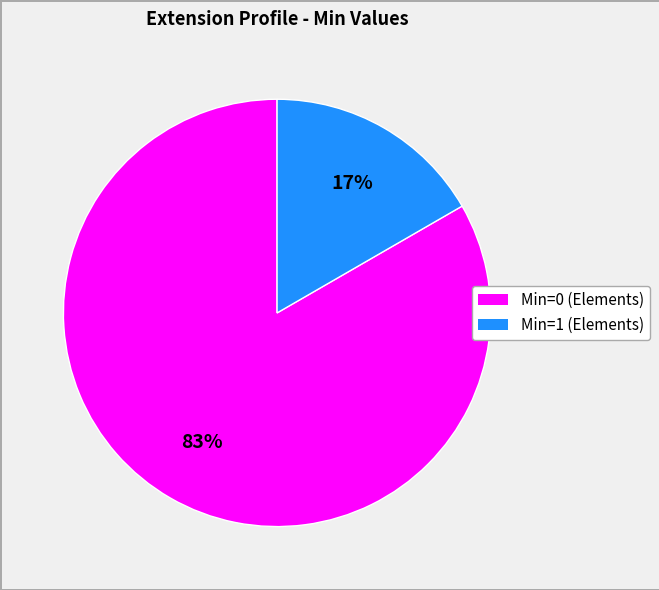

To the nearest percent, what is the average slice percentage?

50%